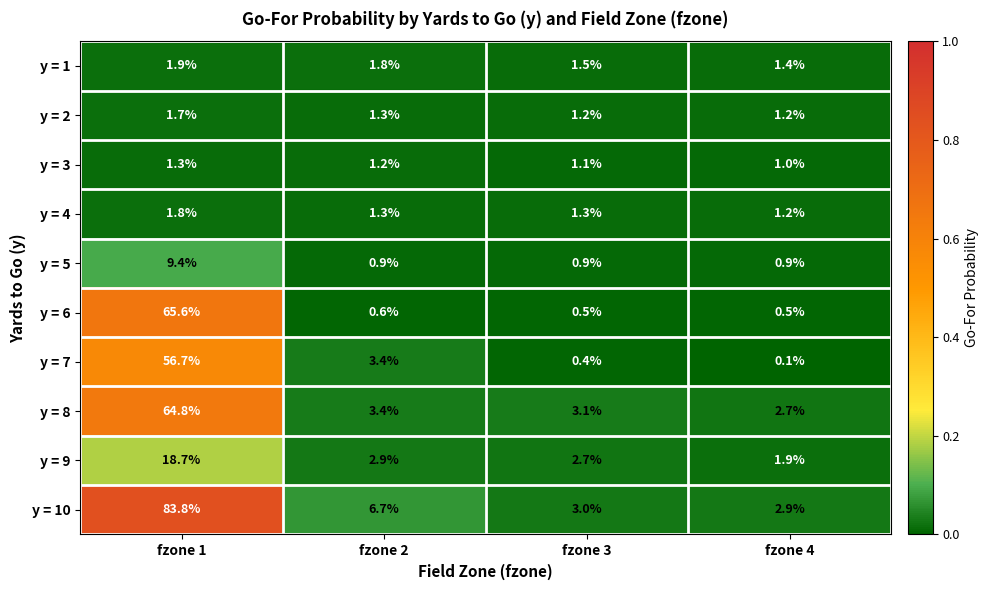

At how many categories does at least one series exceed 0?

4